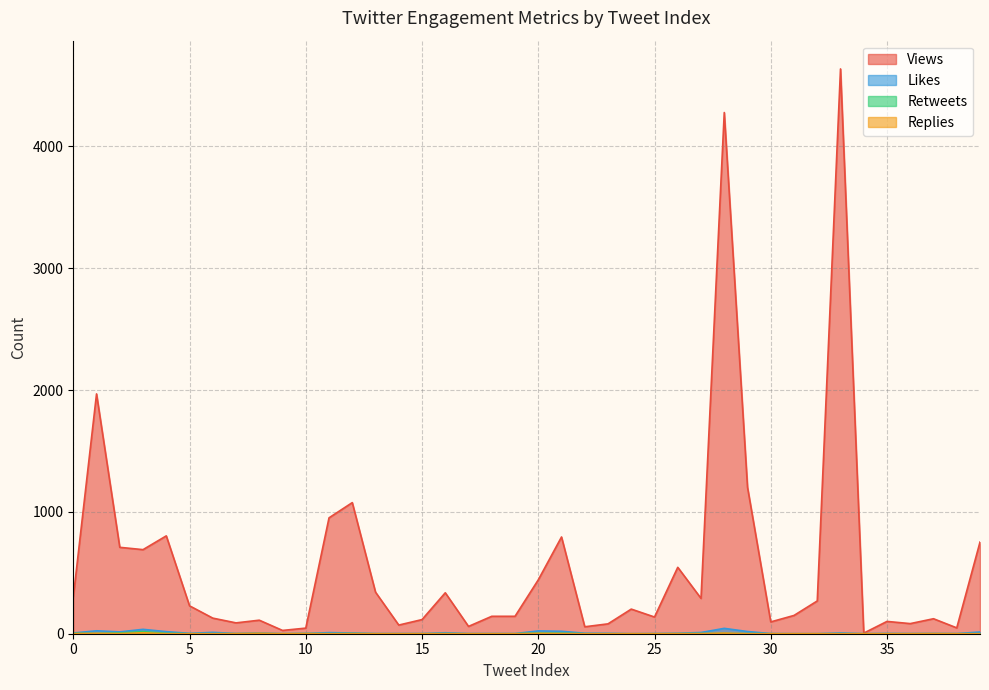

How many interior local valleys does the Likes series have?

8